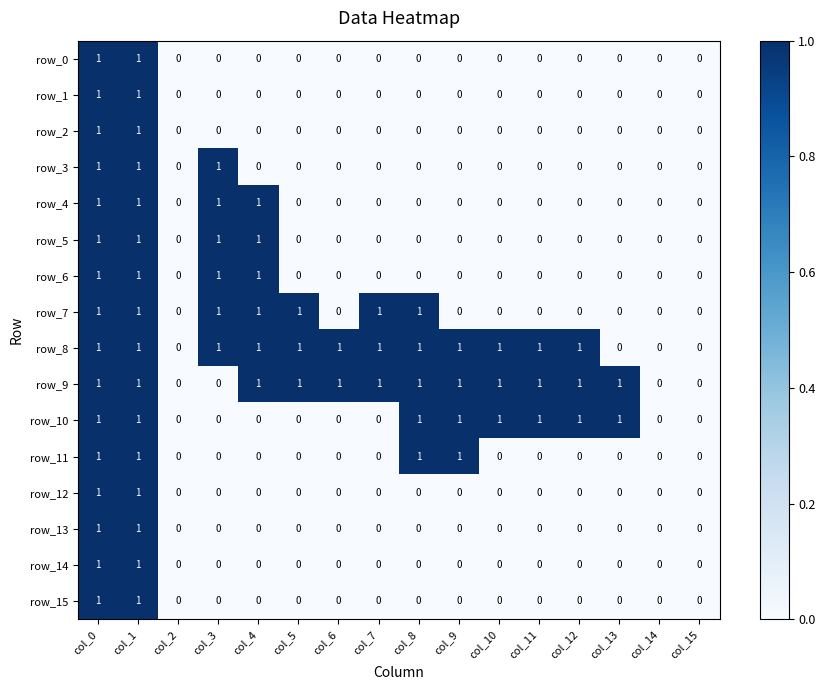

The value of row_5 at col_5 is 1. True or false?

False